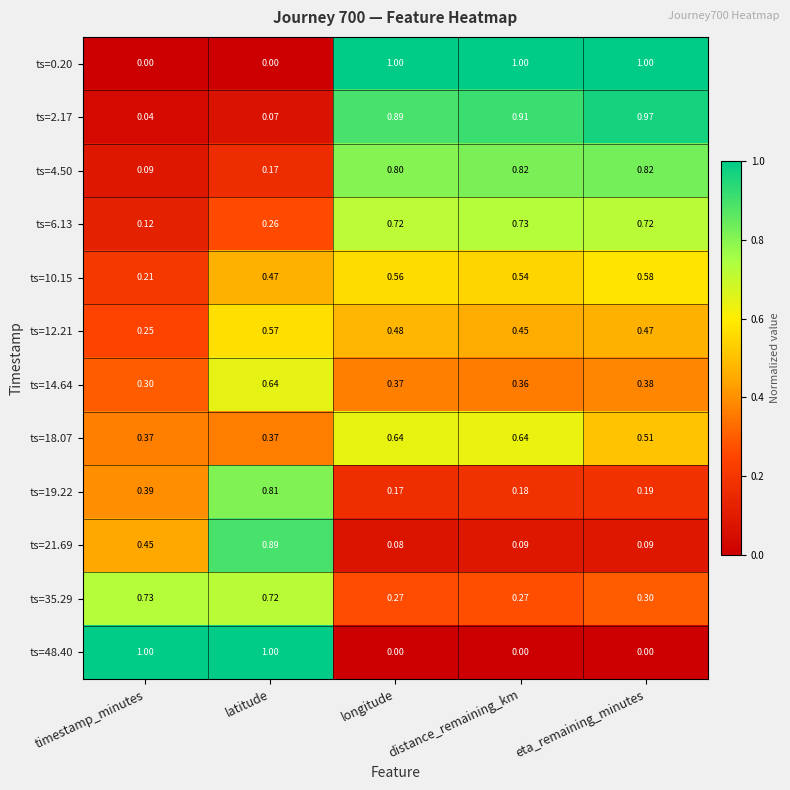

Which series changed the most between distance_remaining_km and eta_remaining_minutes?

ts=18.07